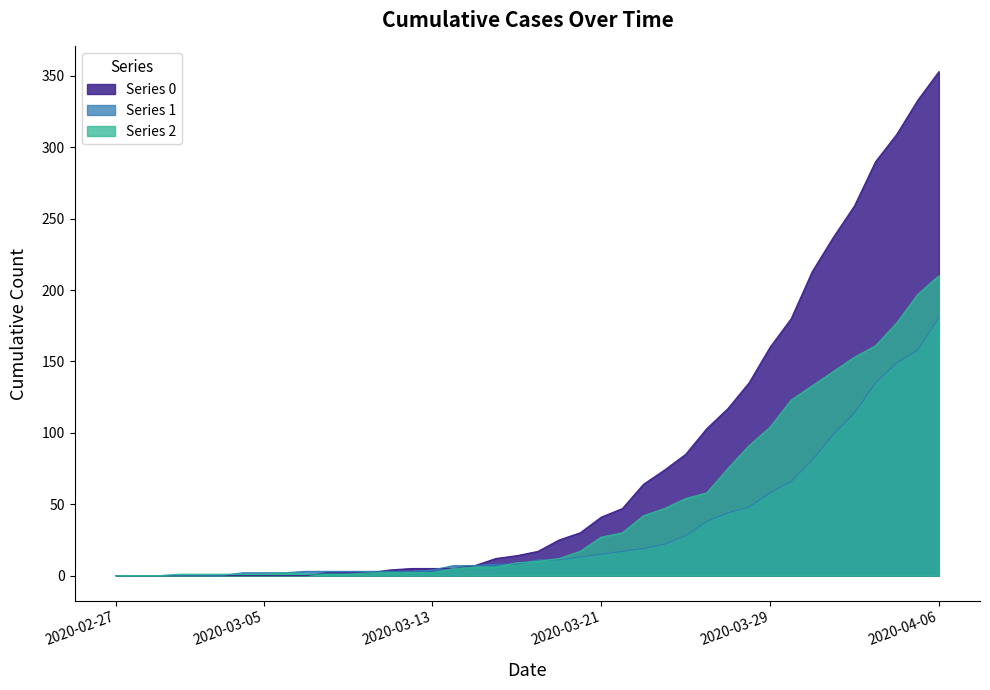

Which series has the largest range (max minus min)?

Series 0